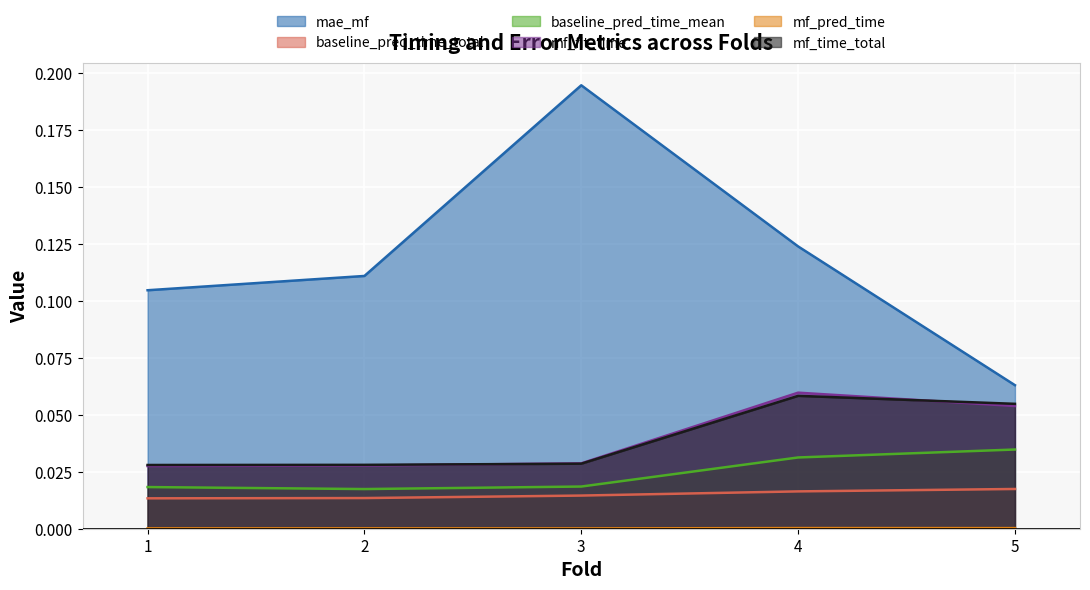

Which category has the lowest value in the baseline_pred_time_mean series?

2